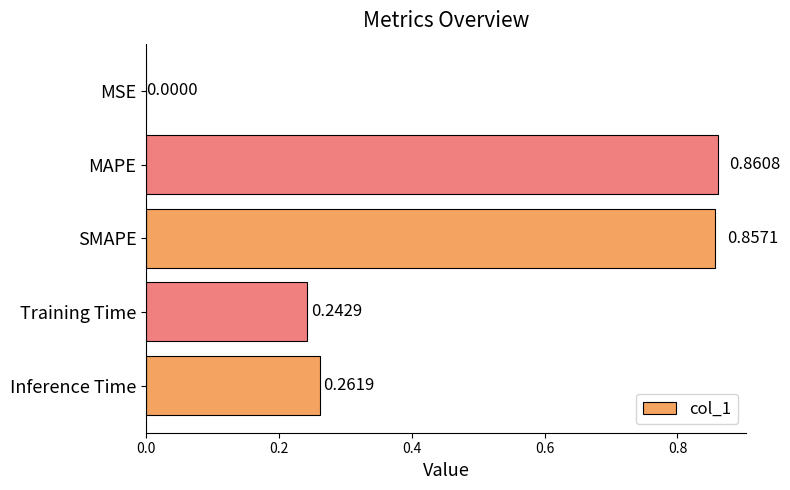

Which label corresponds to the largest value in the chart?

MAPE